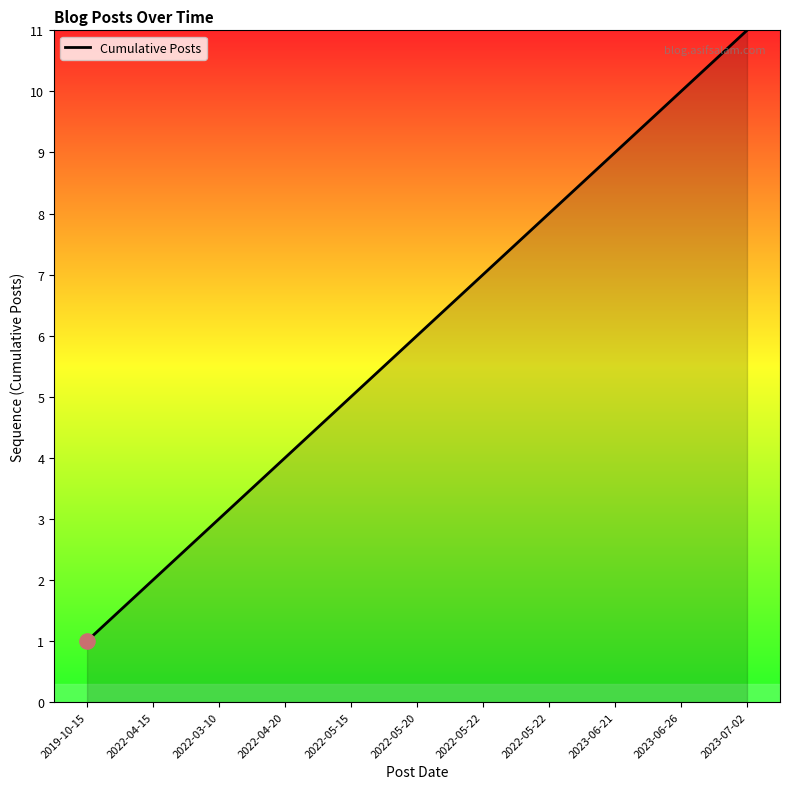

What is the ratio of the value at 2022-05-20 to the value at 2022-05-22?

0.8